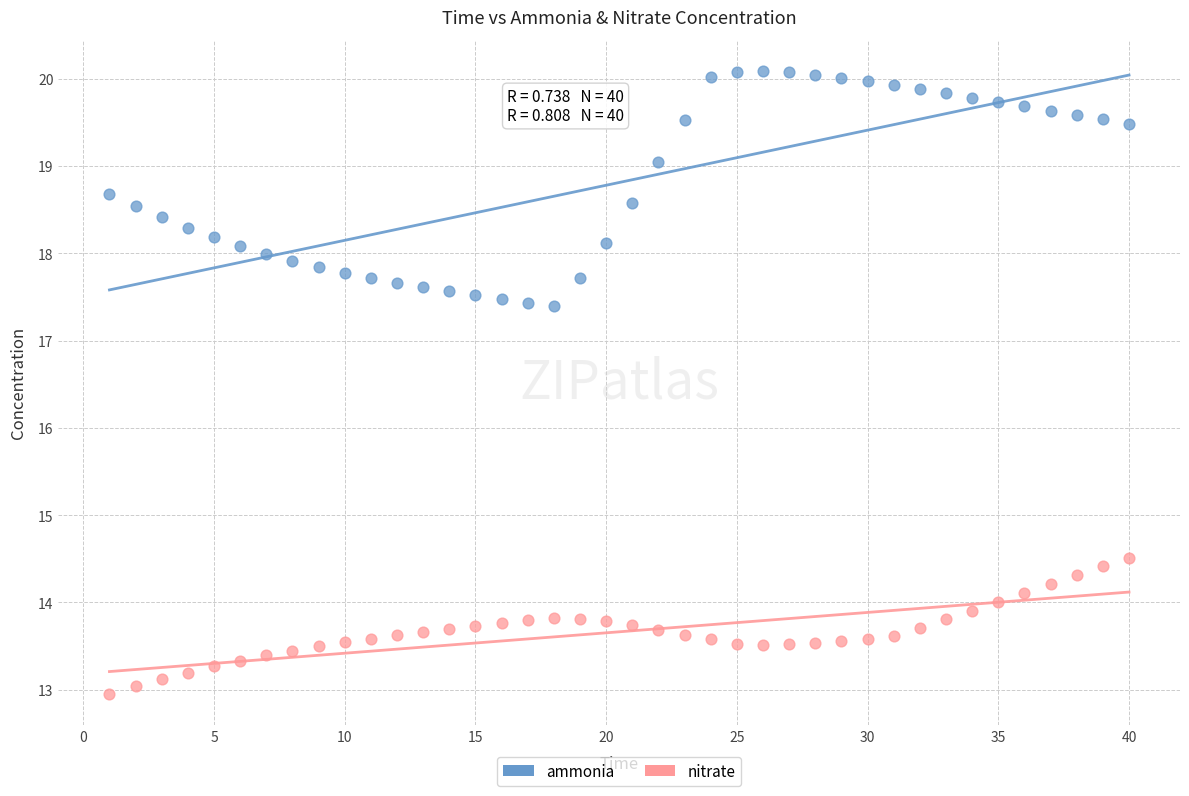

Which series reaches the maximum Y coordinate?

ammonia